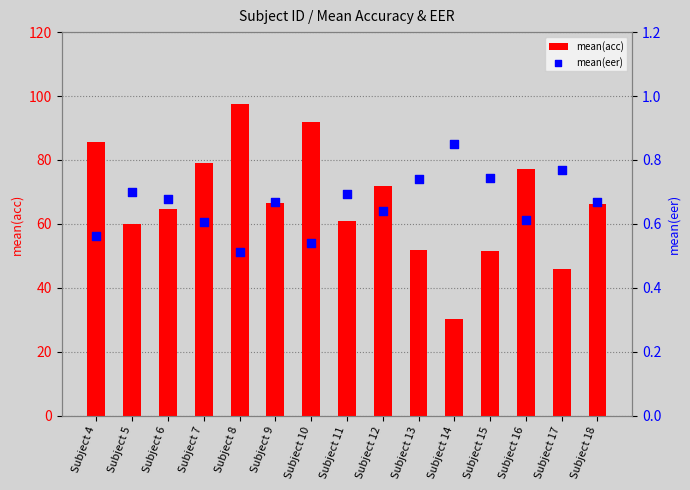

Which series reaches the maximum Y coordinate?

mean(acc)